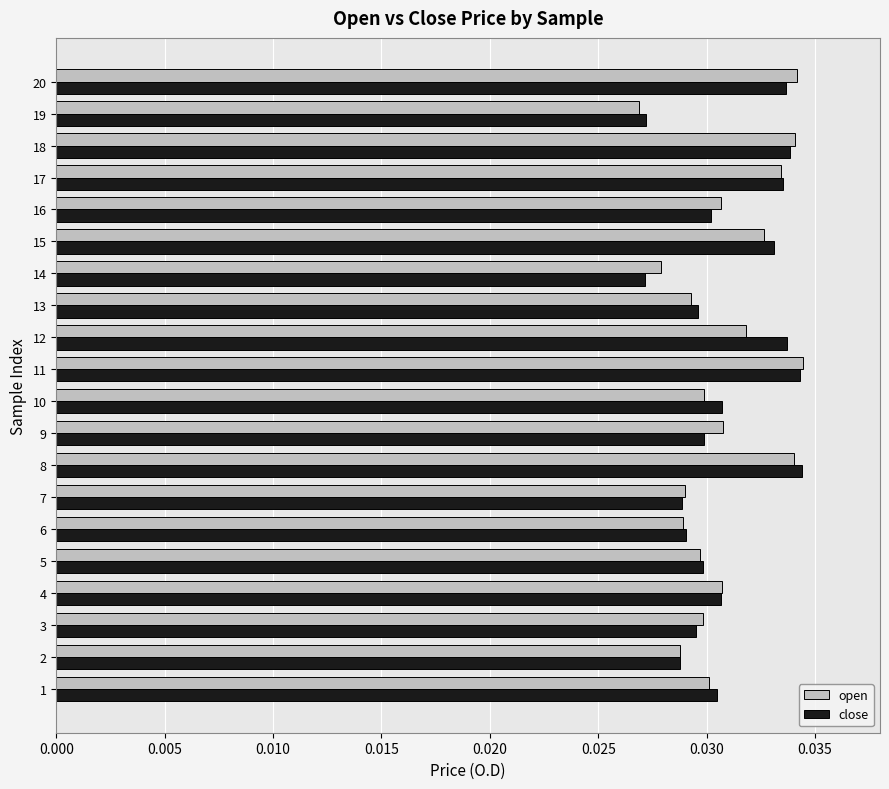

What is the total value across all series at 15?

0.1